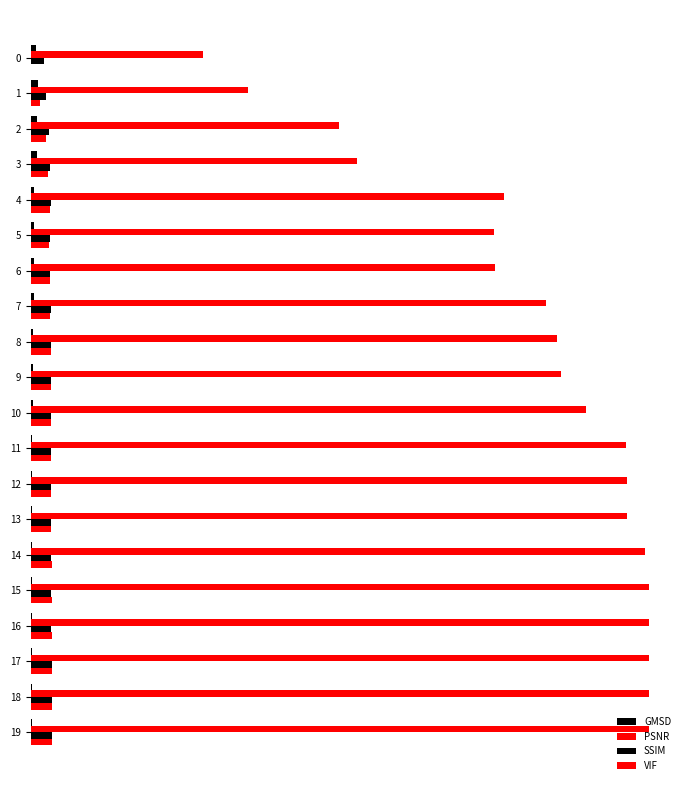

What is the label of the 13th bar from the right?

7